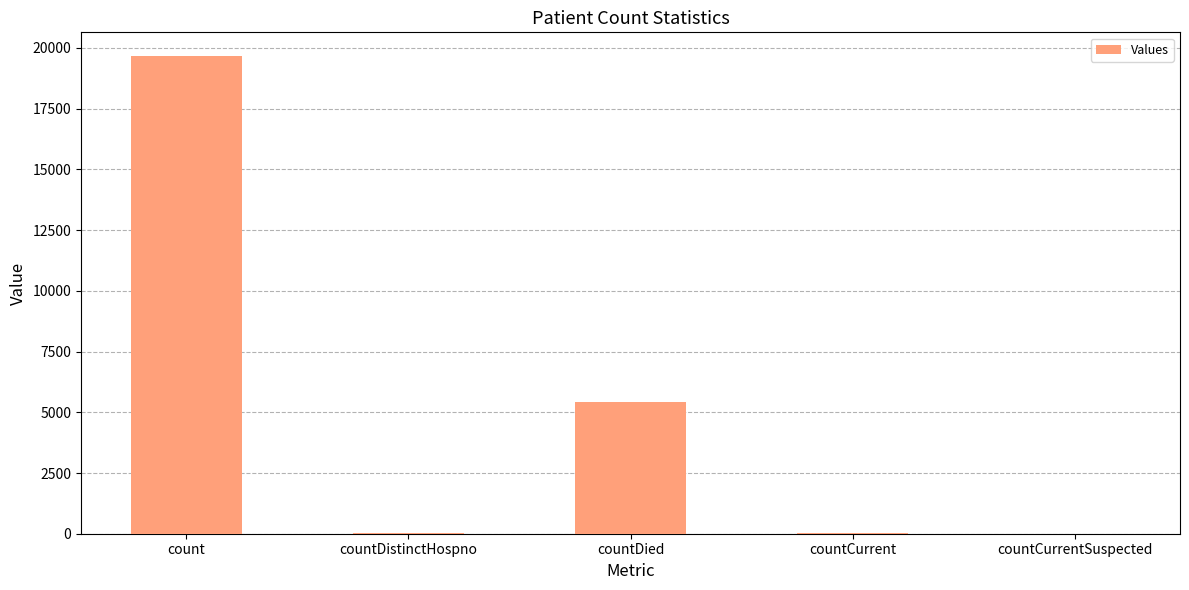

What is the sum of all values?

25153